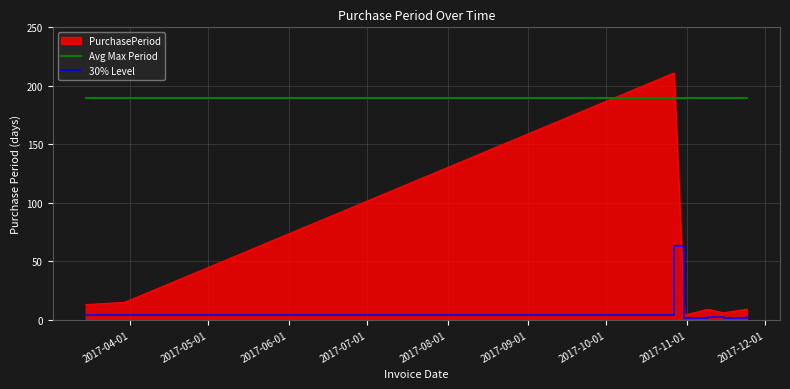

Rank the series by their maximum value, from lowest to highest.

30% Level, Avg Max Period, PurchasePeriod